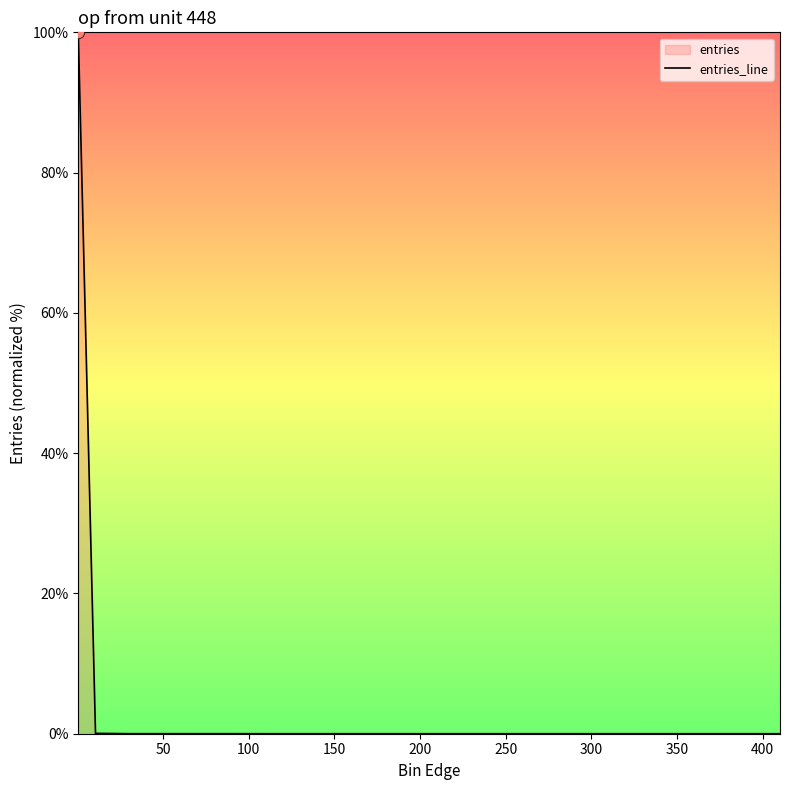

What is the difference between the maximum and minimum values?

100.0